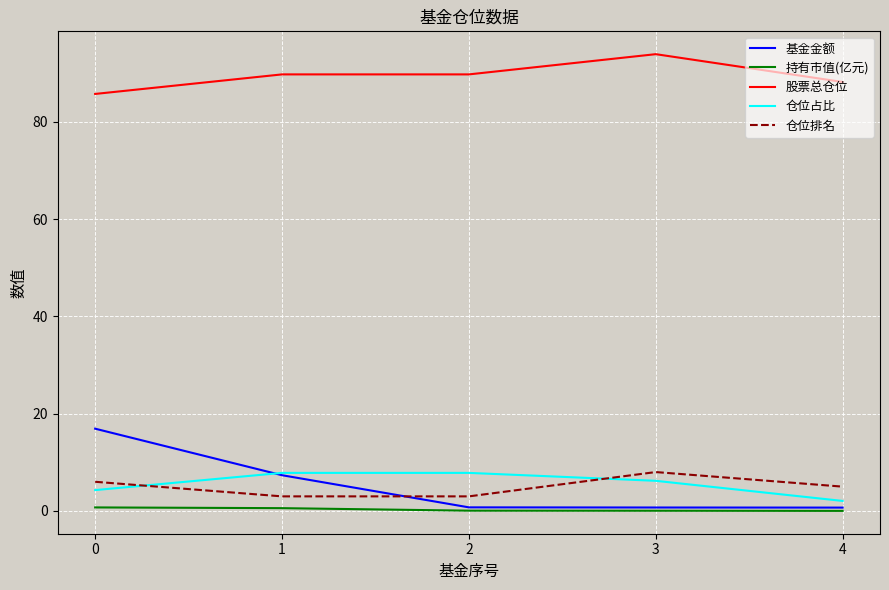

What is the difference between the 仓位排名 values at 2 and 3?

5.0